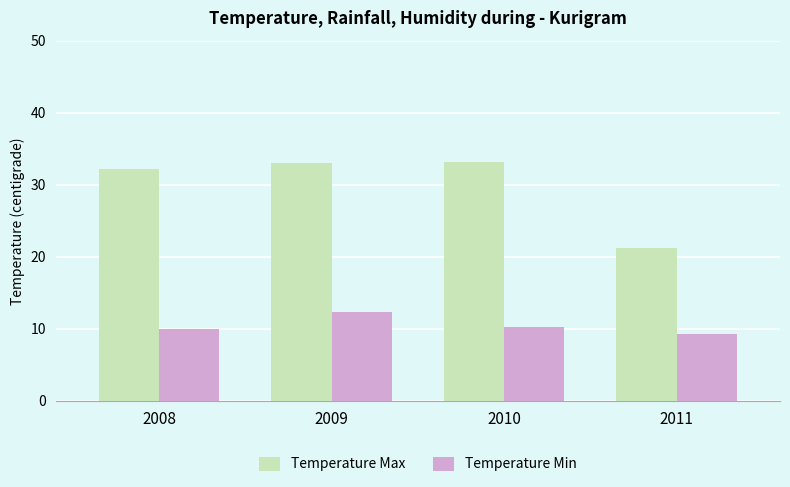

How many groups of bars are there?

4